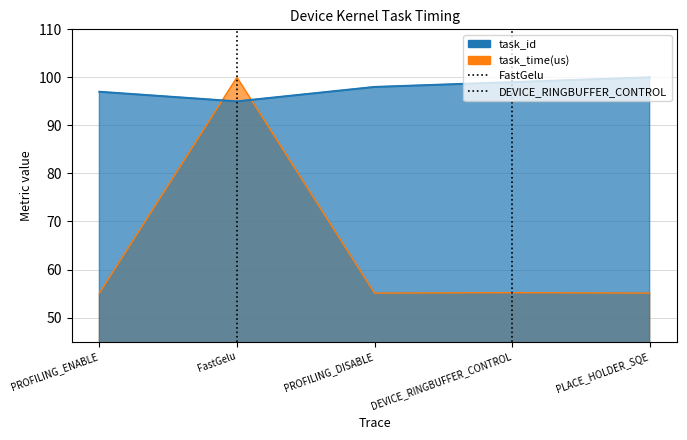

Where do task_time(us) and task_id first cross each other?

PROFILING_ENABLE and FastGelu